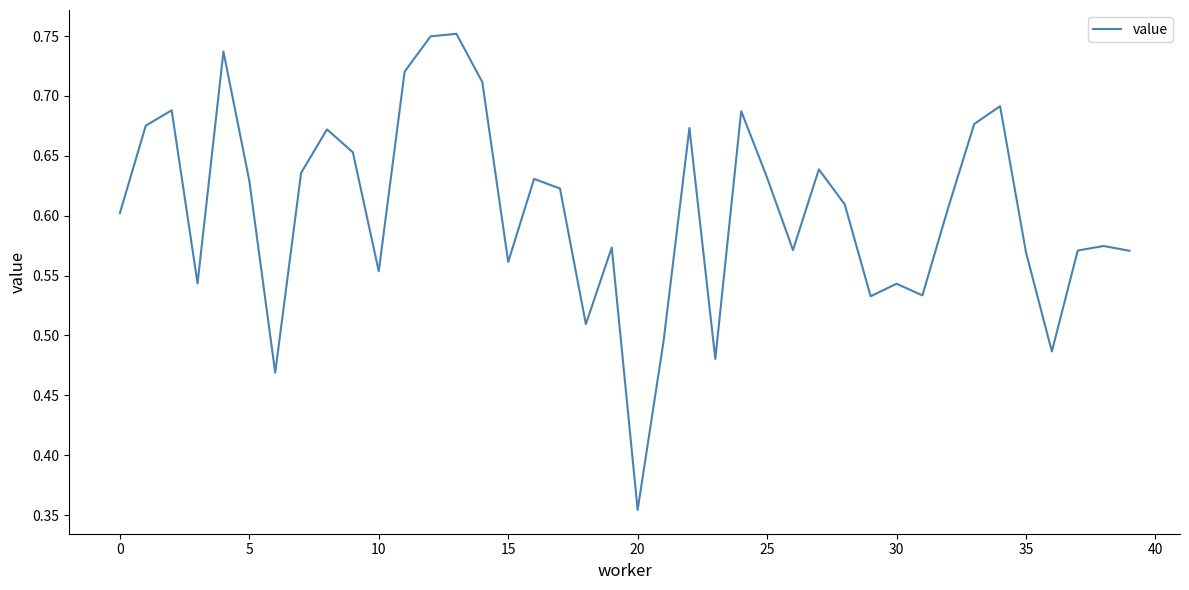

What is the difference between the maximum and minimum values?

0.4